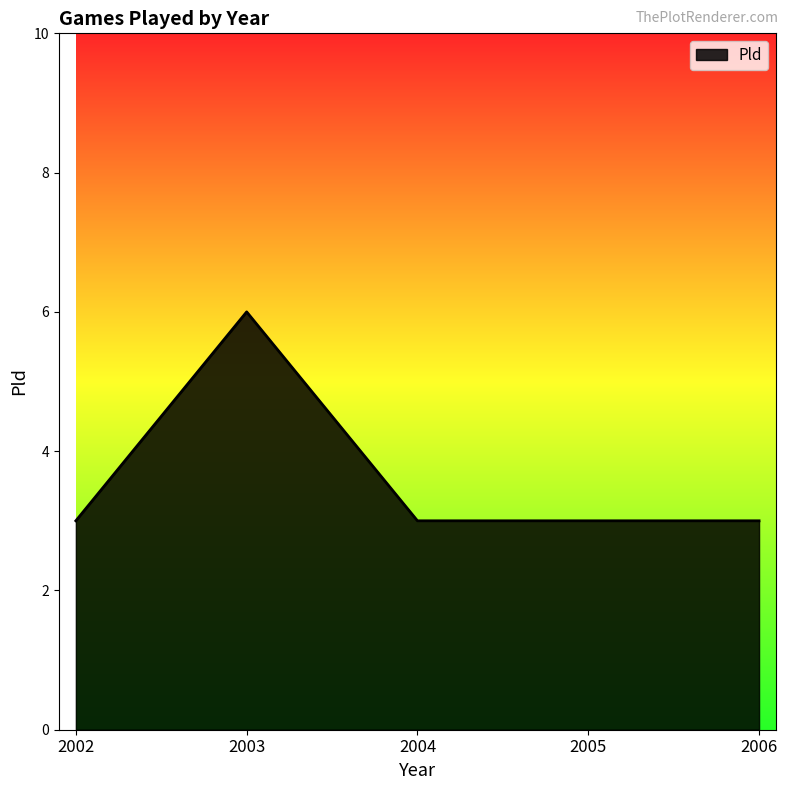

What is the change in value from 2003 to 2005?

-3